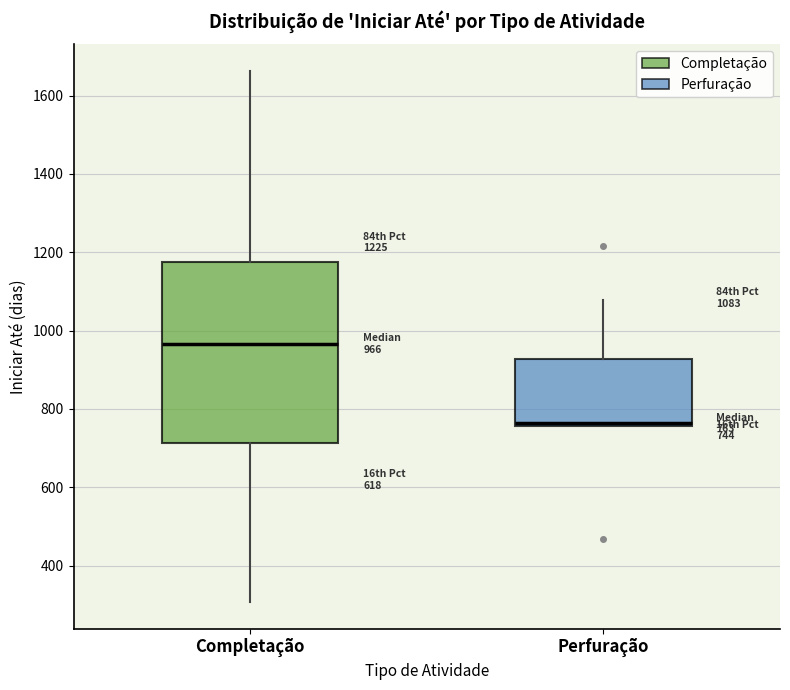

Which box has the highest median line?

Completação